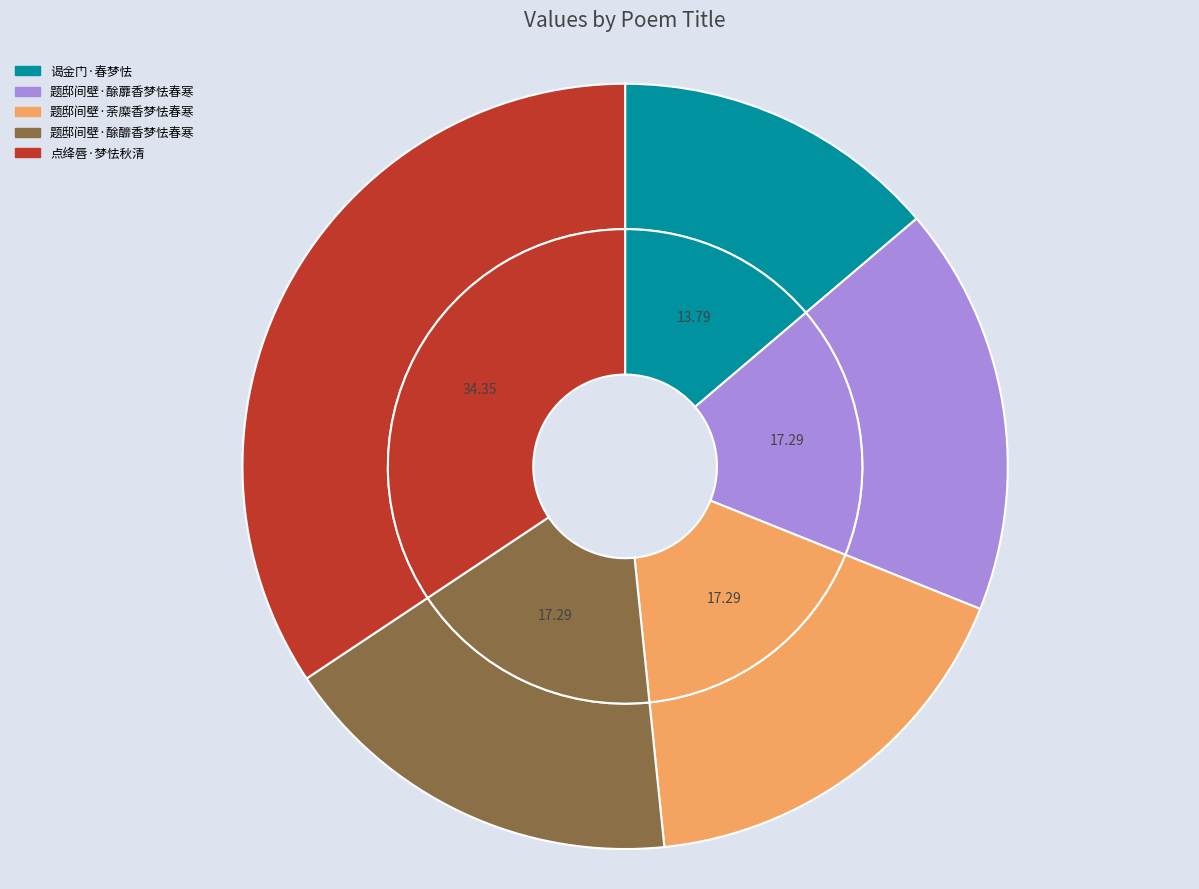

What is the smallest slice in the pie chart?

谒金门·春梦怯